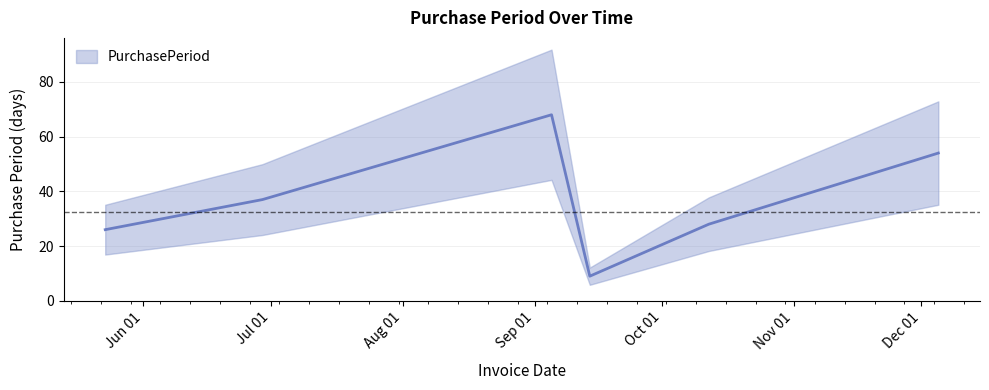

At which label is the value closest to 38?

2017-06-29